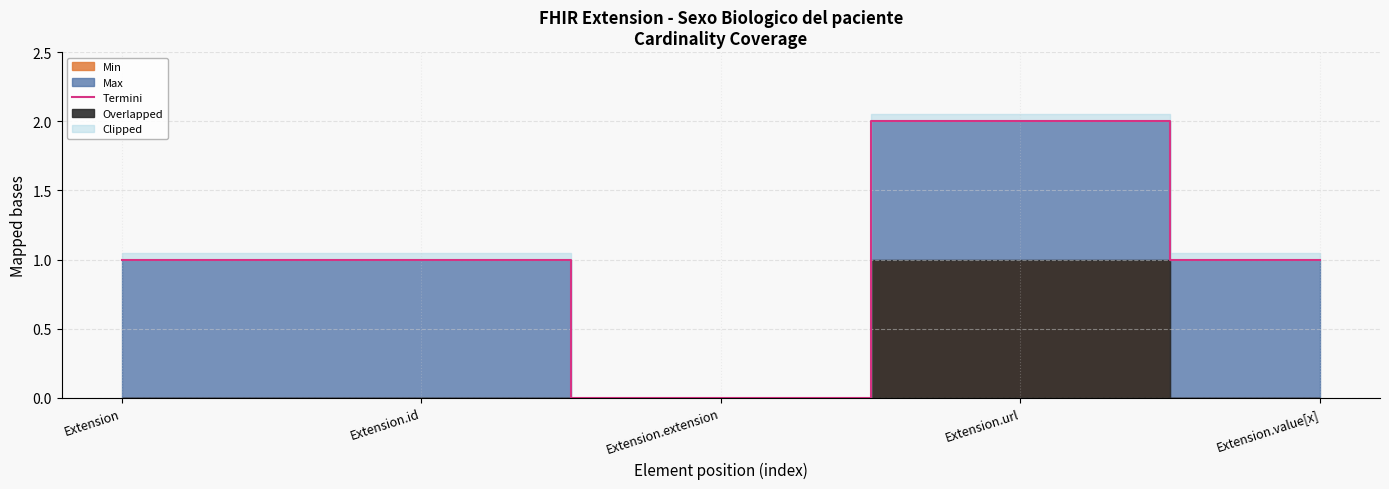

What is the approximate value at Extension.id?

1